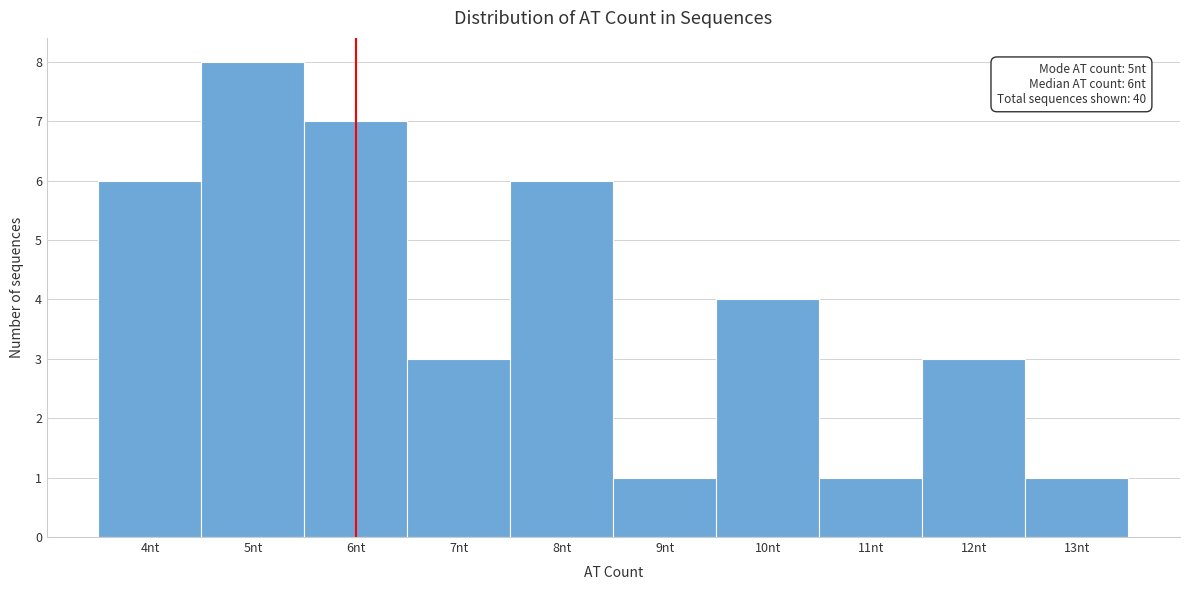

Over which range of the x-axis is the bar tallest?

4.5 to 5.5